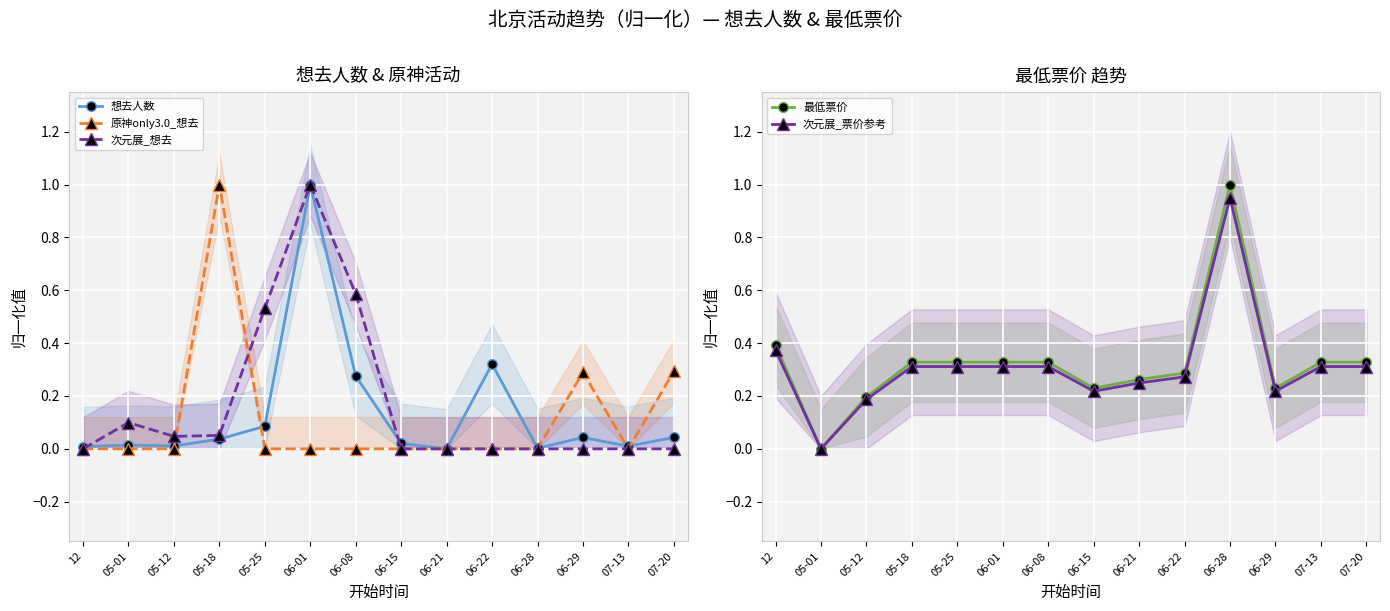

What is the label of the 9th point from the left?

06-21